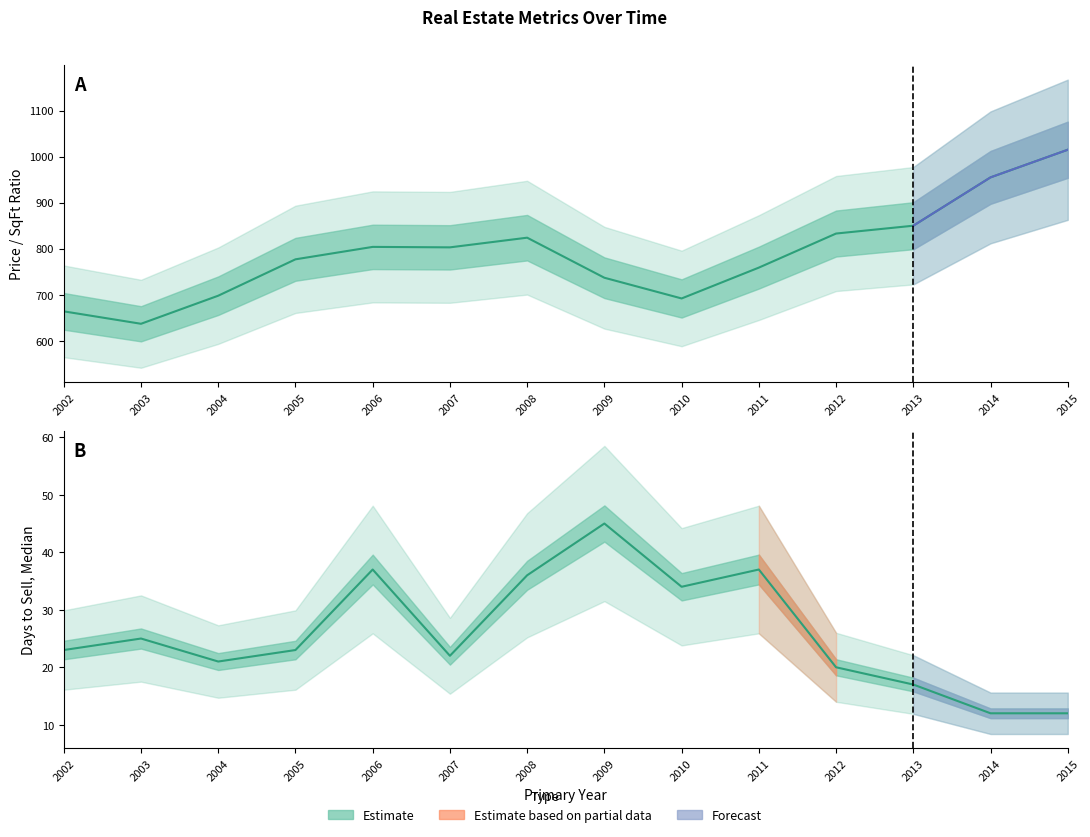

Which category has the lowest value across all series?

2014